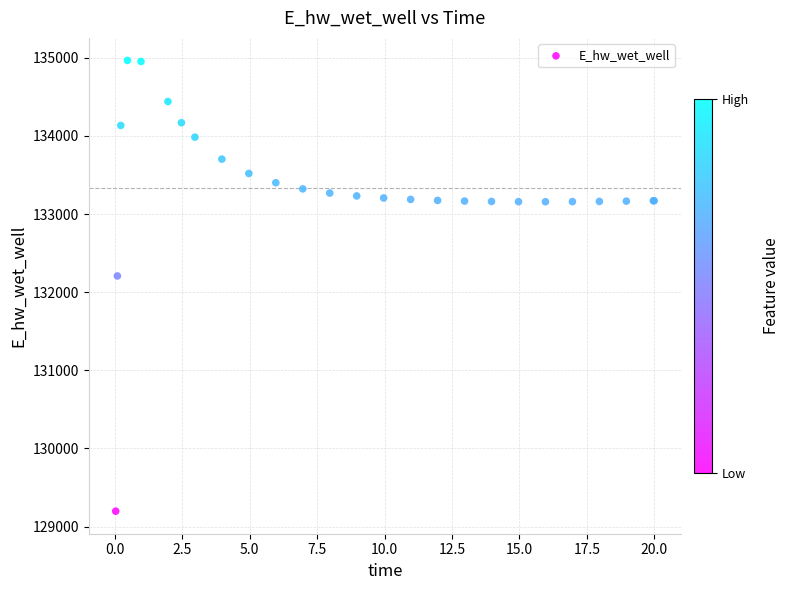

What Y value in the scatter plot is closest to 132081?

132207.2